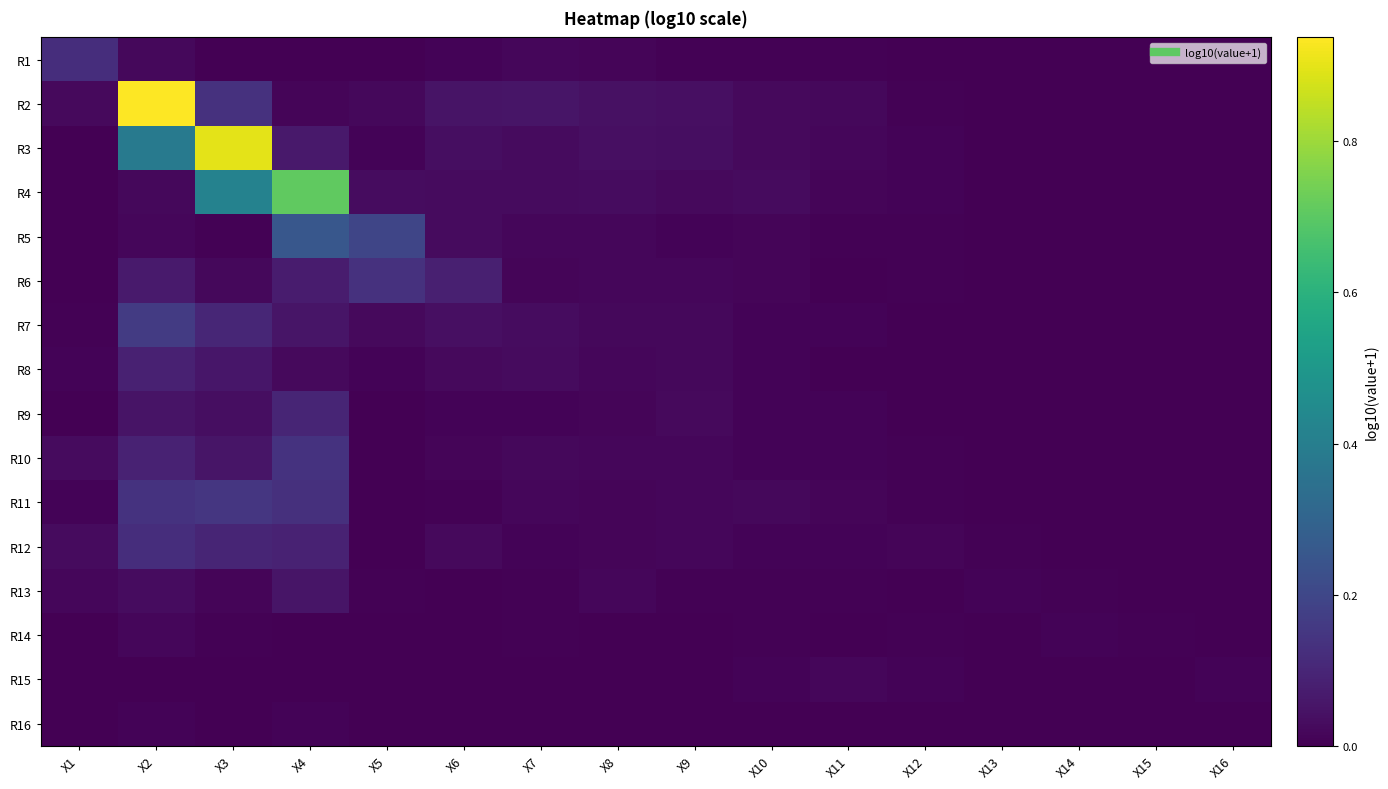

Reading left to right, transcribe all the data shown in this chart.

R1: X1=0.1	X2=0.0	X3=0.0	X4=0.0	X5=0.0	X6=0.0	X7=0.0	X8=0.0	X9=0.0	X10=0.0	X11=0.0	X12=0.0	X13=0.0	X14=0.0	X15=0.0	X16=0.0
R2: X1=0.0	X2=0.9	X3=0.1	X4=0.0	X5=0.0	X6=0.0	X7=0.1	X8=0.0	X9=0.0	X10=0.0	X11=0.0	X12=0.0	X13=0.0	X14=0.0	X15=0.0	X16=0.0
R3: X1=0.0	X2=0.4	X3=0.9	X4=0.1	X5=0.0	X6=0.0	X7=0.0	X8=0.0	X9=0.0	X10=0.0	X11=0.0	X12=0.0	X13=0.0	X14=0.0	X15=0.0	X16=0.0
R4: X1=0.0	X2=0.0	X3=0.4	X4=0.7	X5=0.0	X6=0.0	X7=0.0	X8=0.0	X9=0.0	X10=0.0	X11=0.0	X12=0.0	X13=0.0	X14=0.0	X15=0.0	X16=0.0
R5: X1=0.0	X2=0.0	X3=0.0	X4=0.3	X5=0.2	X6=0.0	X7=0.0	X8=0.0	X9=0.0	X10=0.0	X11=0.0	X12=0.0	X13=0.0	X14=0.0	X15=0.0	X16=0.0
R6: X1=0.0	X2=0.1	X3=0.0	X4=0.1	X5=0.1	X6=0.1	X7=0.0	X8=0.0	X9=0.0	X10=0.0	X11=0.0	X12=0.0	X13=0.0	X14=0.0	X15=0.0	X16=0.0
R7: X1=0.0	X2=0.2	X3=0.1	X4=0.1	X5=0.0	X6=0.0	X7=0.0	X8=0.0	X9=0.0	X10=0.0	X11=0.0	X12=0.0	X13=0.0	X14=0.0	X15=0.0	X16=0.0
R8: X1=0.0	X2=0.1	X3=0.1	X4=0.0	X5=0.0	X6=0.0	X7=0.0	X8=0.0	X9=0.0	X10=0.0	X11=0.0	X12=0.0	X13=0.0	X14=0.0	X15=0.0	X16=0.0
R9: X1=0.0	X2=0.0	X3=0.0	X4=0.1	X5=0.0	X6=0.0	X7=0.0	X8=0.0	X9=0.0	X10=0.0	X11=0.0	X12=0.0	X13=0.0	X14=0.0	X15=0.0	X16=0.0
R10: X1=0.0	X2=0.1	X3=0.1	X4=0.1	X5=0.0	X6=0.0	X7=0.0	X8=0.0	X9=0.0	X10=0.0	X11=0.0	X12=0.0	X13=0.0	X14=0.0	X15=0.0	X16=0.0
R11: X1=0.0	X2=0.1	X3=0.1	X4=0.1	X5=0.0	X6=0.0	X7=0.0	X8=0.0	X9=0.0	X10=0.0	X11=0.0	X12=0.0	X13=0.0	X14=0.0	X15=0.0	X16=0.0
R12: X1=0.0	X2=0.1	X3=0.1	X4=0.1	X5=0.0	X6=0.0	X7=0.0	X8=0.0	X9=0.0	X10=0.0	X11=0.0	X12=0.0	X13=0.0	X14=0.0	X15=0.0	X16=0.0
R13: X1=0.0	X2=0.0	X3=0.0	X4=0.1	X5=0.0	X6=0.0	X7=0.0	X8=0.0	X9=0.0	X10=0.0	X11=0.0	X12=0.0	X13=0.0	X14=0.0	X15=0.0	X16=0.0
R14: X1=0.0	X2=0.0	X3=0.0	X4=0.0	X5=0.0	X6=0.0	X7=0.0	X8=0.0	X9=0.0	X10=0.0	X11=0.0	X12=0.0	X13=0.0	X14=0.0	X15=0.0	X16=0.0
R15: X1=0.0	X2=0.0	X3=0.0	X4=0.0	X5=0.0	X6=0.0	X7=0.0	X8=0.0	X9=0.0	X10=0.0	X11=0.0	X12=0.0	X13=0.0	X14=0.0	X15=0.0	X16=0.0
R16: X1=0.0	X2=0.0	X3=0.0	X4=0.0	X5=0.0	X6=0.0	X7=0.0	X8=0.0	X9=0.0	X10=0.0	X11=0.0	X12=0.0	X13=0.0	X14=0.0	X15=0.0	X16=0.0